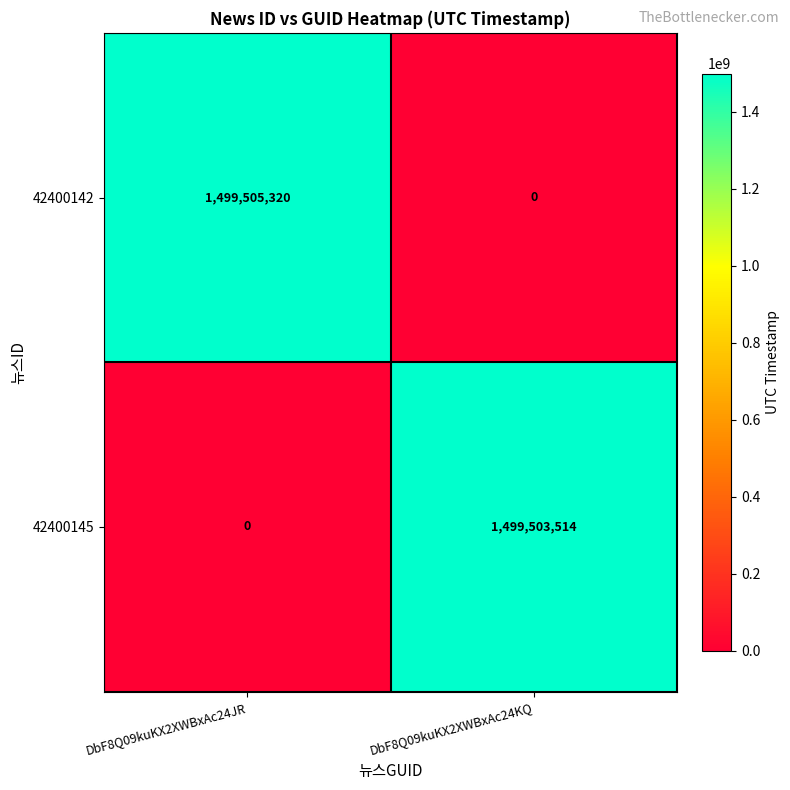

What is the maximum value for 42400145?

1499503514